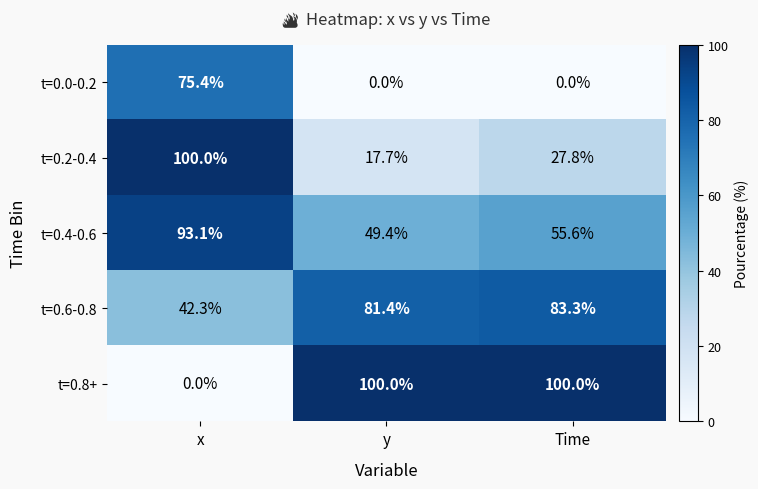

Between x and y, which series saw the biggest shift?

t=0.8+